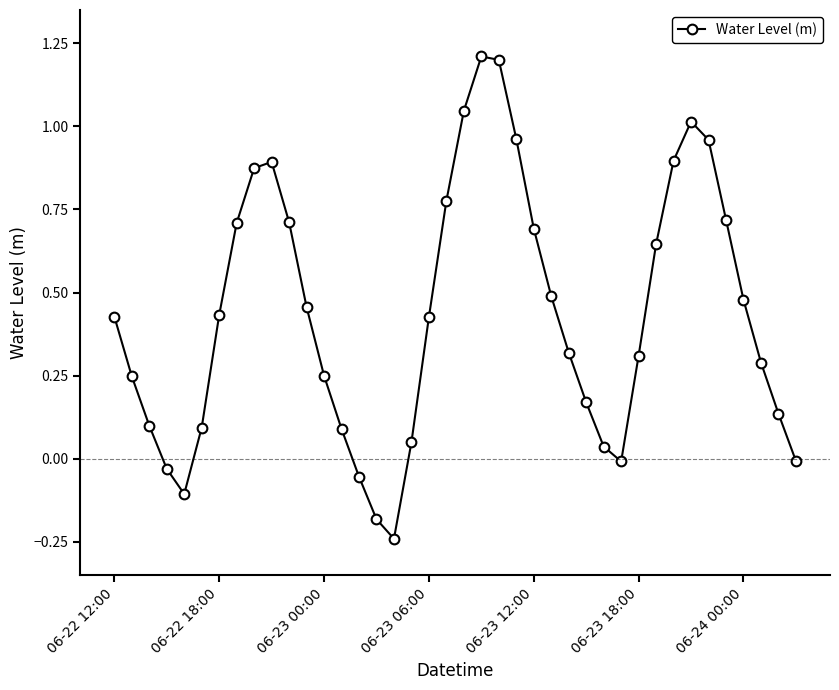

What is the greatest value displayed?

1.2